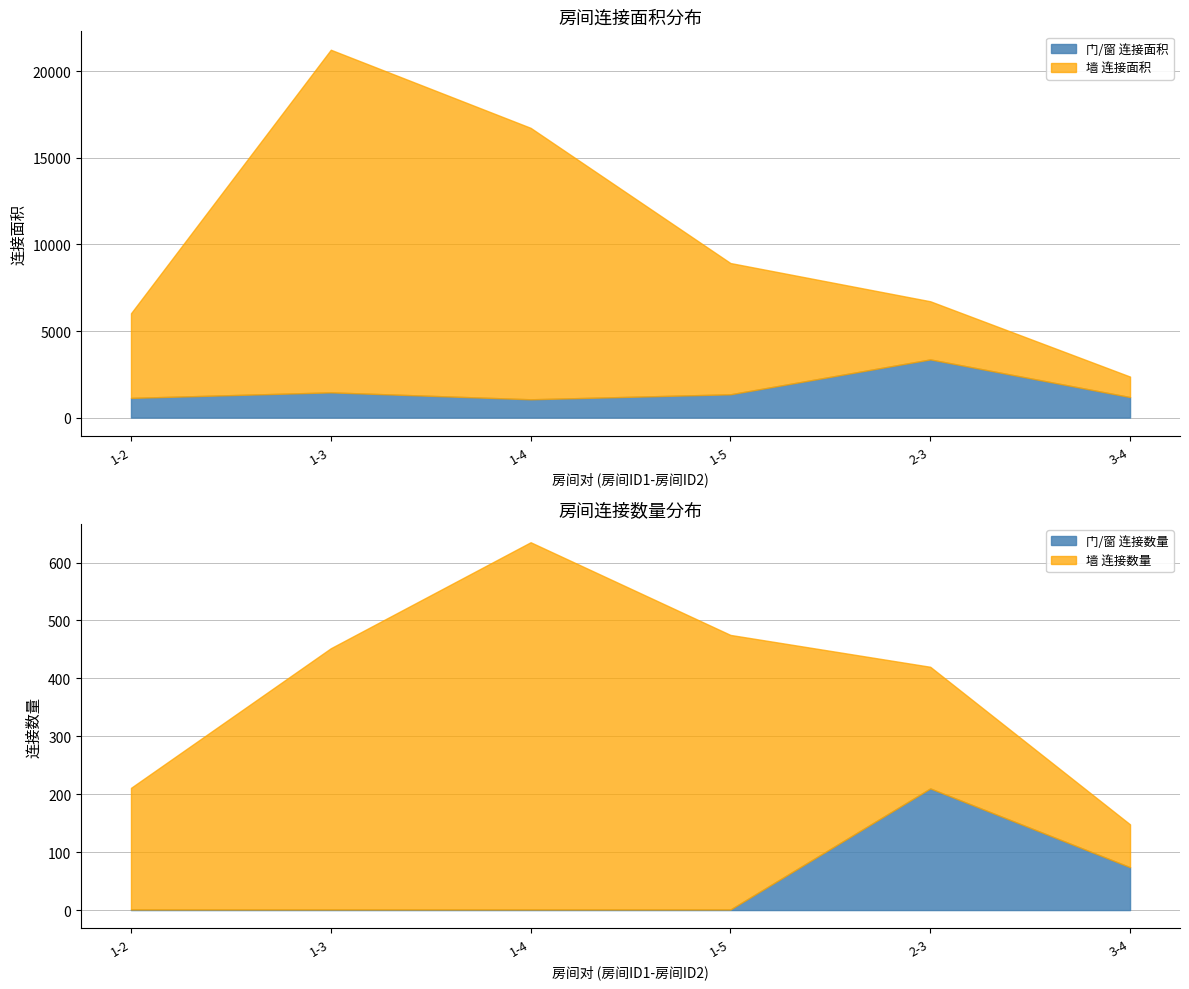

True or false: 连接面积 has a value of 1136 at 2-3.

False